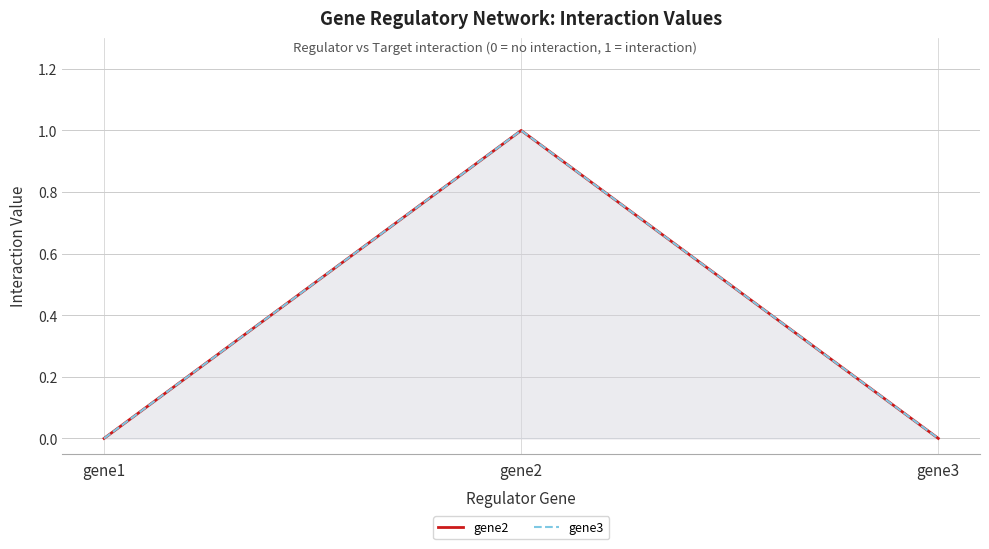

How many positive values does the gene2 series have?

1